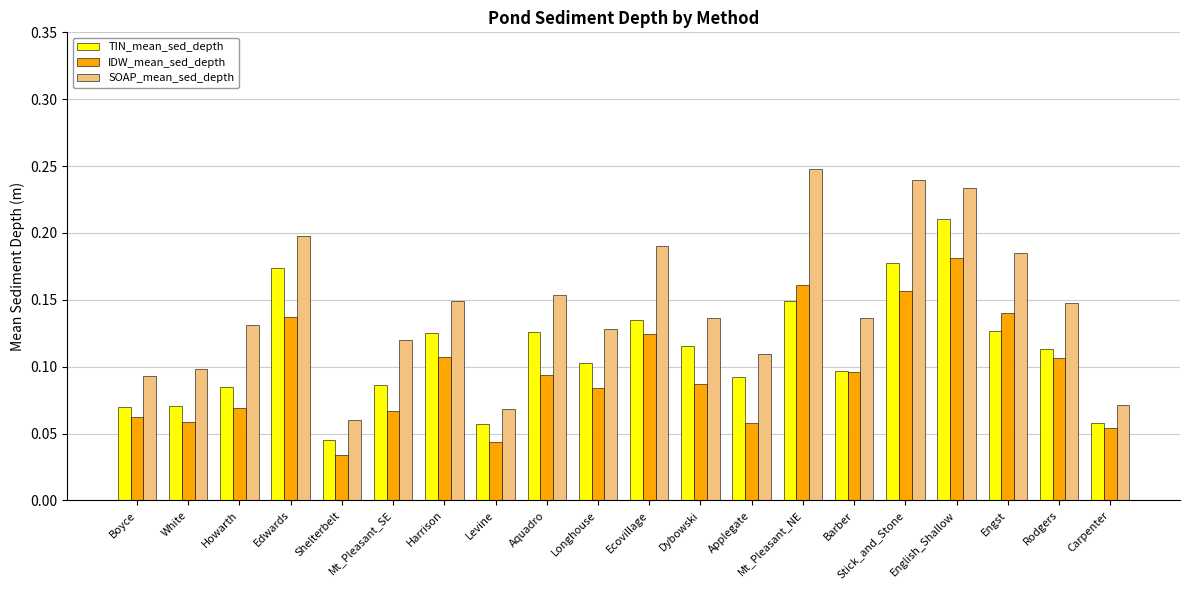

Which category has the highest value across all series?

Mt_Pleasant_NE